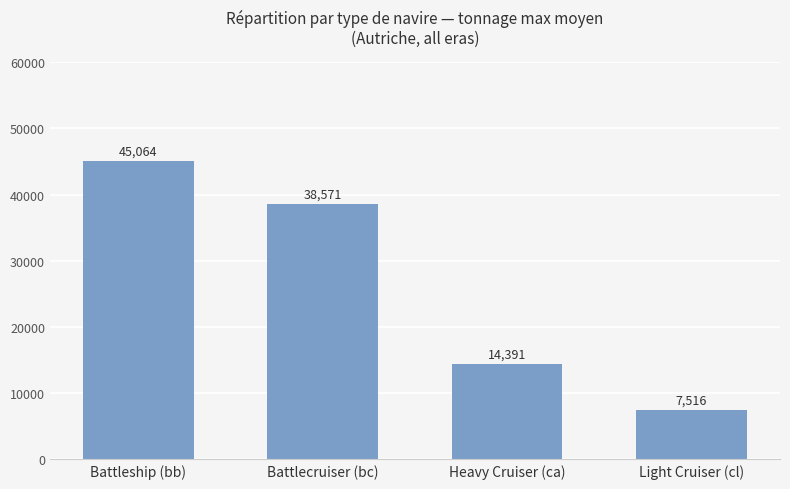

Reading left to right, extract all data points from this chart.

Battleship (bb)=45064	Battlecruiser (bc)=38571	Heavy Cruiser (ca)=14391	Light Cruiser (cl)=7516